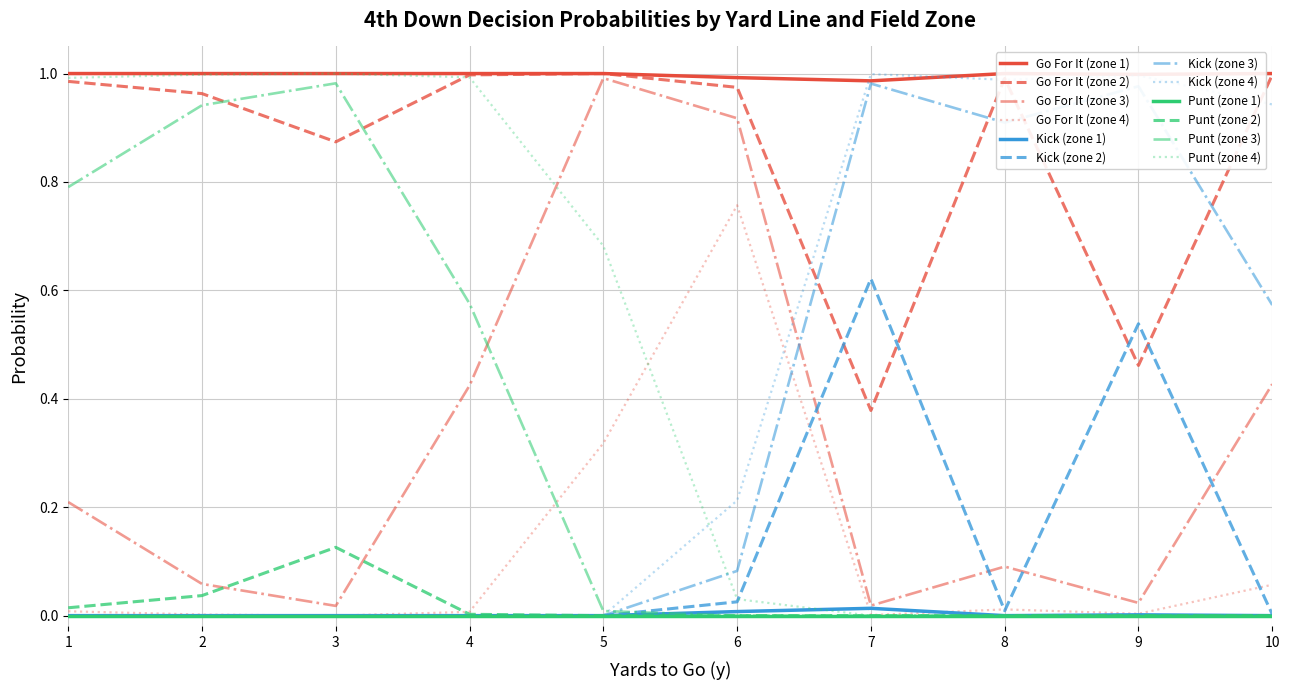

True or false: Go For It (zone 3) has a value of 0.3 at 6.

False